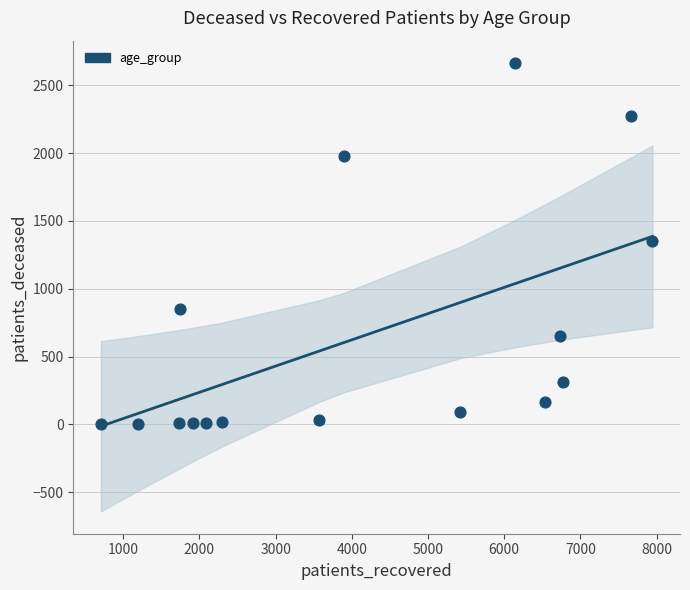

What is the range of Y values (max minus min)?

2661